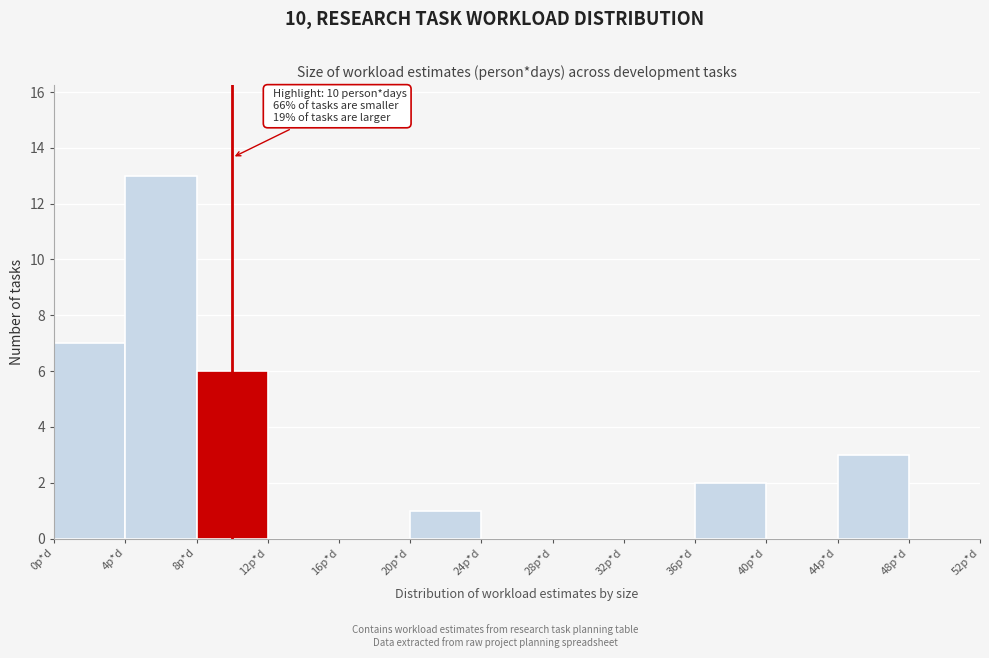

Over which range of the x-axis is the bar tallest?

4 to 8